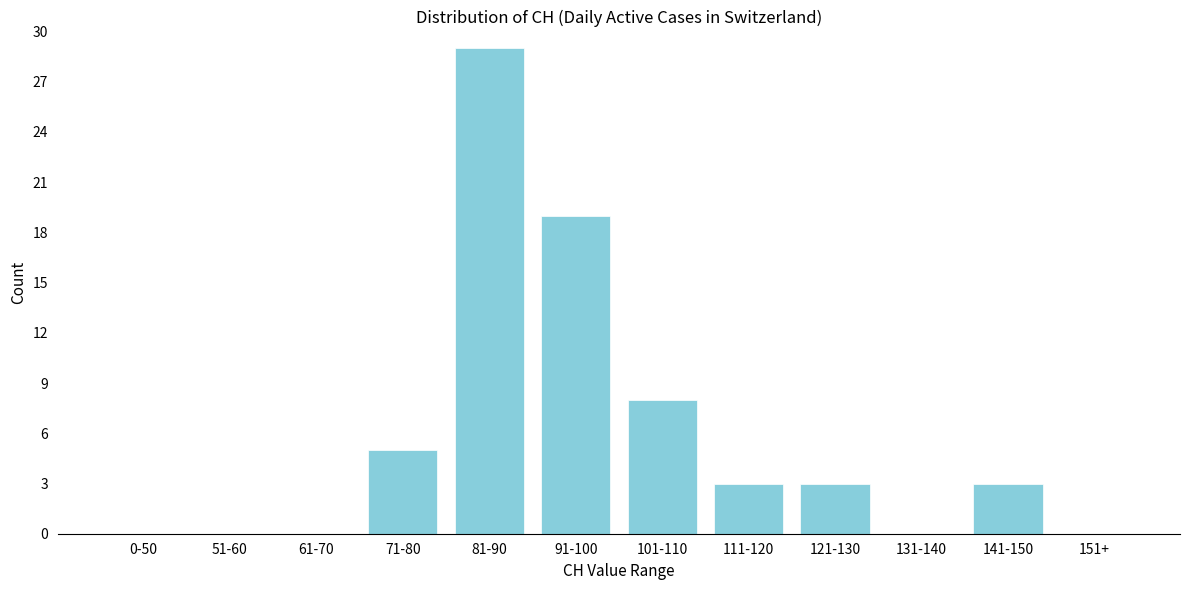

Reading left to right, what are all the values shown in this chart?

0-50=0	51-60=0	61-70=0	71-80=5	81-90=29	91-100=19	101-110=8	111-120=3	121-130=3	131-140=0	141-150=3	151+=0